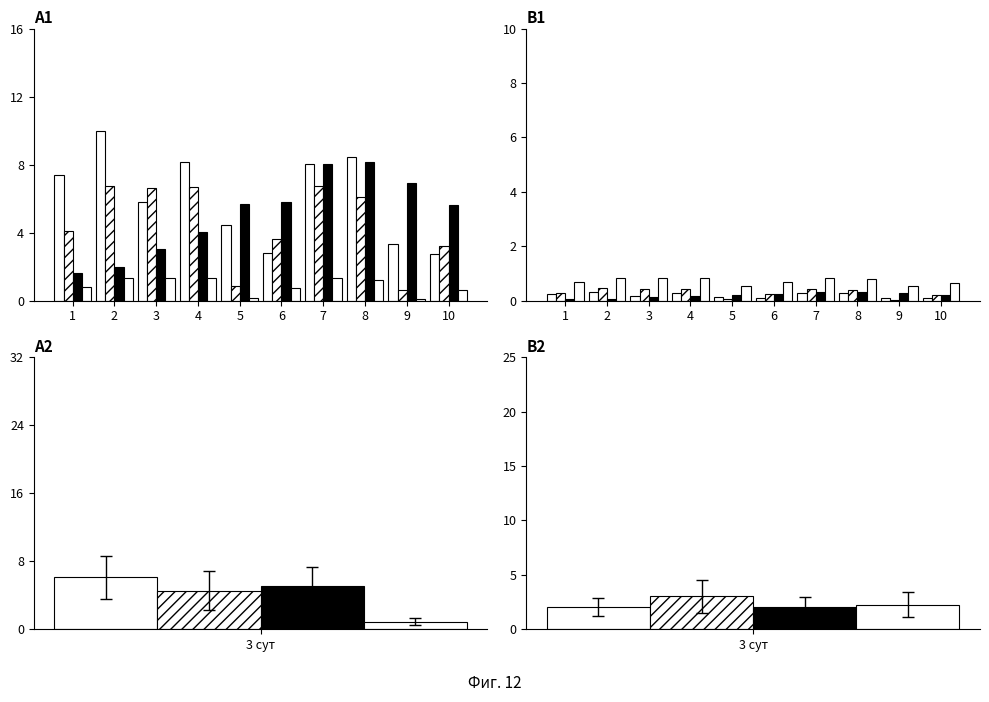

Is the value of DBH_cm at 4 greater than the value of dOut_m at 10?

Yes